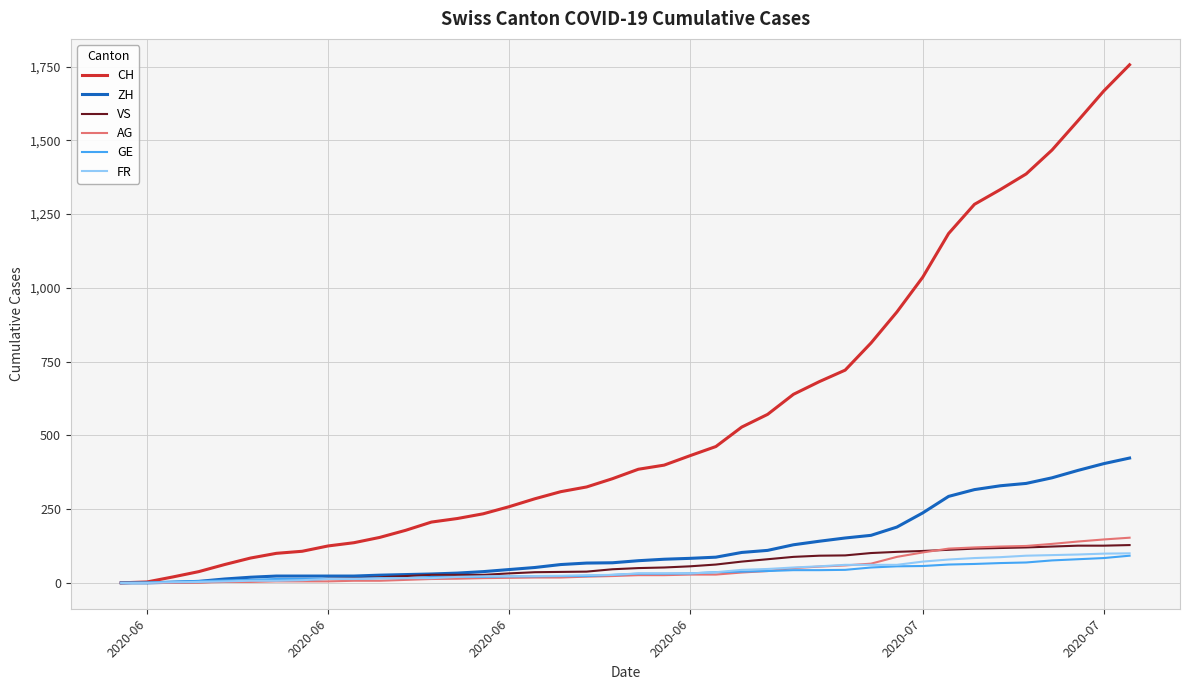

Which series has the largest total across all categories?

CH